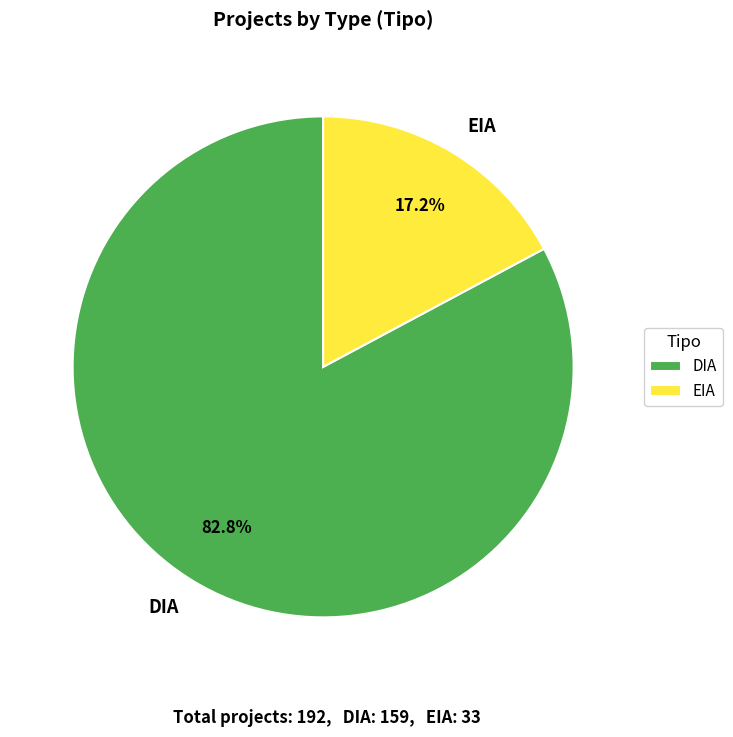

What percentage is the EIA slice, to the nearest percent?

17%